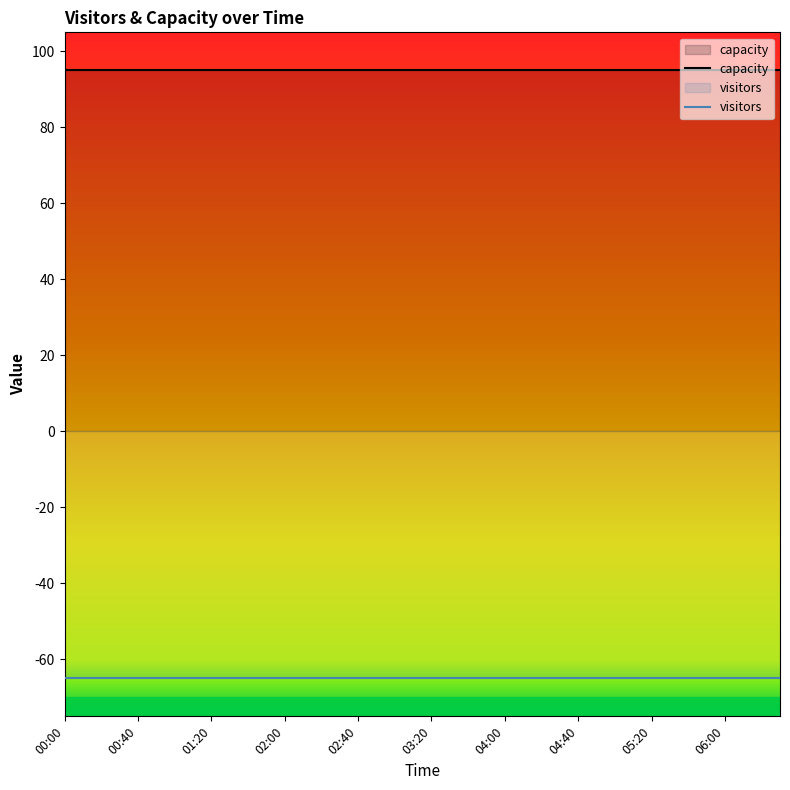

The value of capacity at 02:00 is 95. True or false?

True